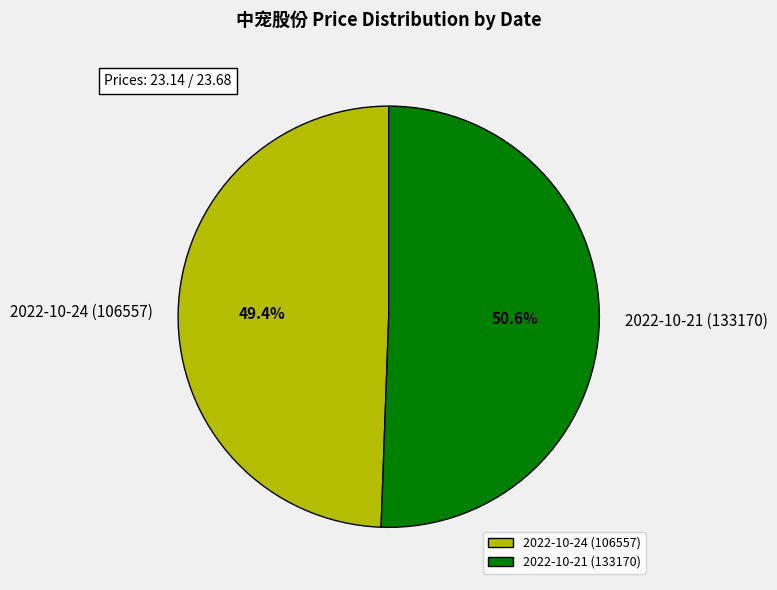

Count the number of slices in the pie.

2